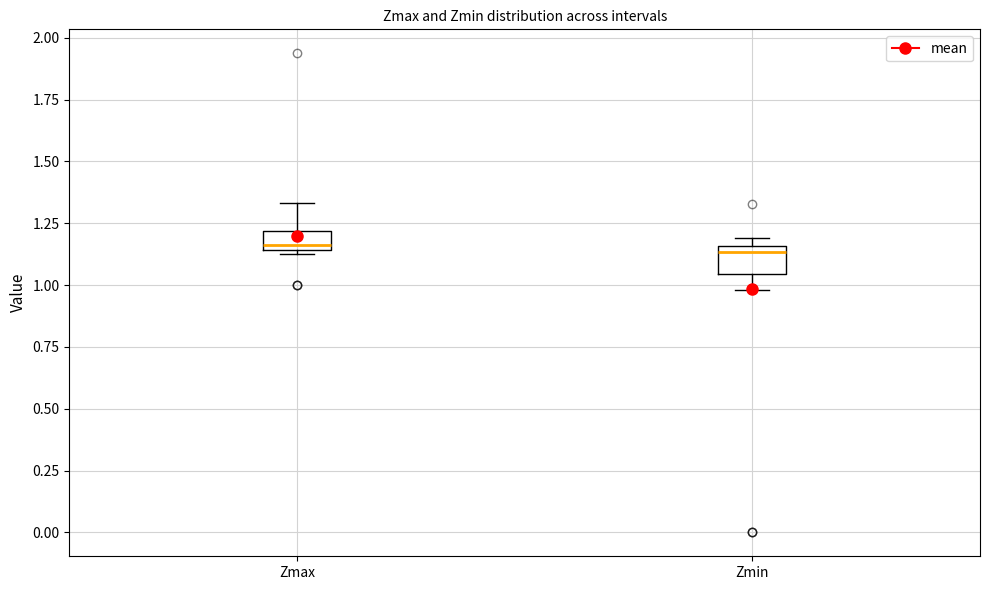

Reading left to right, read every box against the y-axis: the position of its median line, the range the box covers, and the ends of its whiskers. The values are not printed on the chart, so give them approximately, as read against the axis.

Zmax: median 1.15 (just above the box's lower edge), box 1.15 to 1.20, whiskers 1.15 to 1.35
Zmin: median 1.15 (just below the box's upper edge), box 1.05 to 1.15, whiskers 1.00 to 1.20